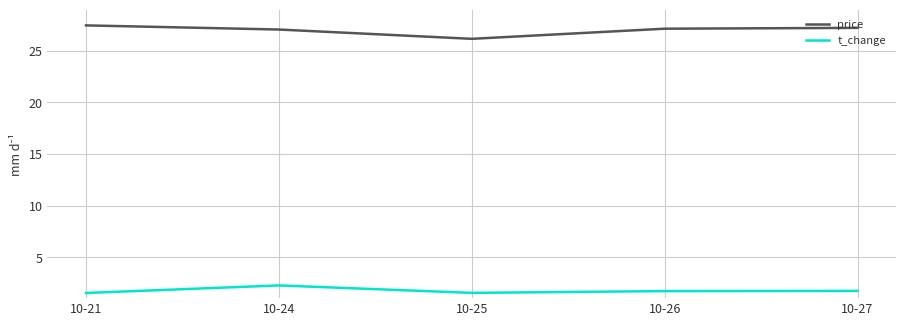

The price series shows 12.9 at 10-26. True or false?

False